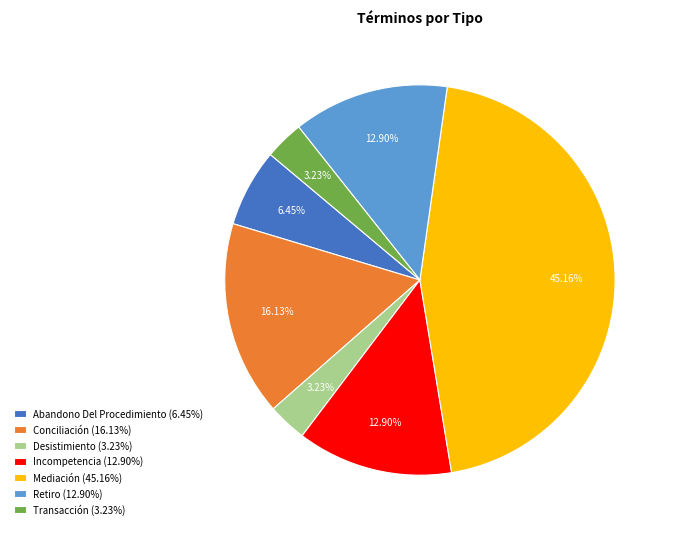

To the nearest percent, what percentage of the pie is Retiro?

13%